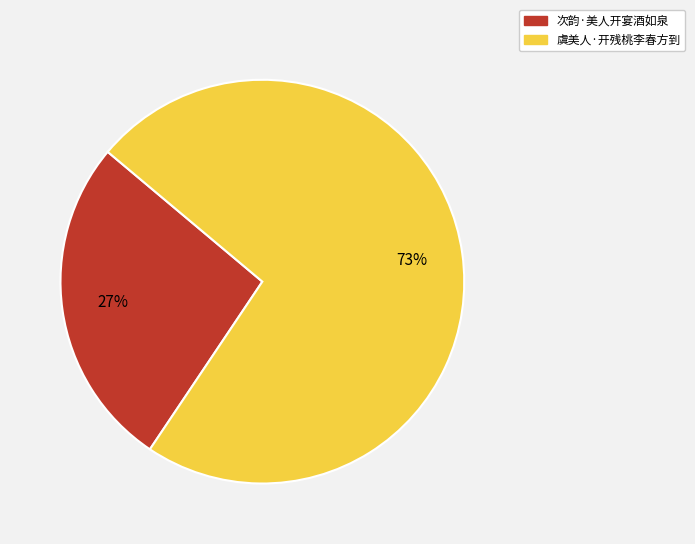

Combined, do 次韵·美人开宴酒如泉 and 虞美人·开残桃李春方到 account for over 50%?

Yes